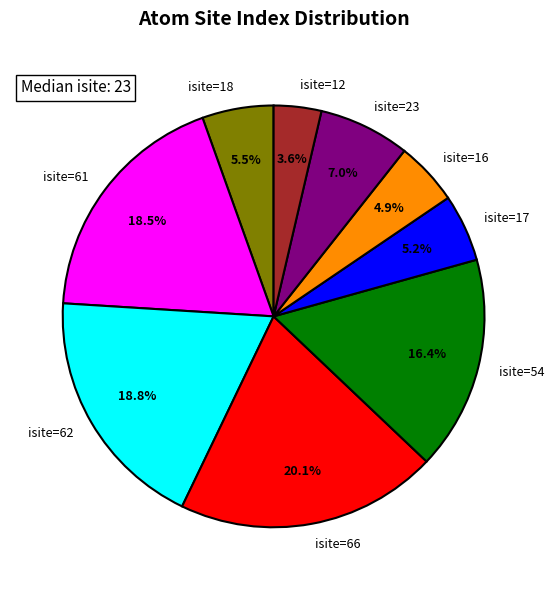

Is there a majority slice in this chart?

No